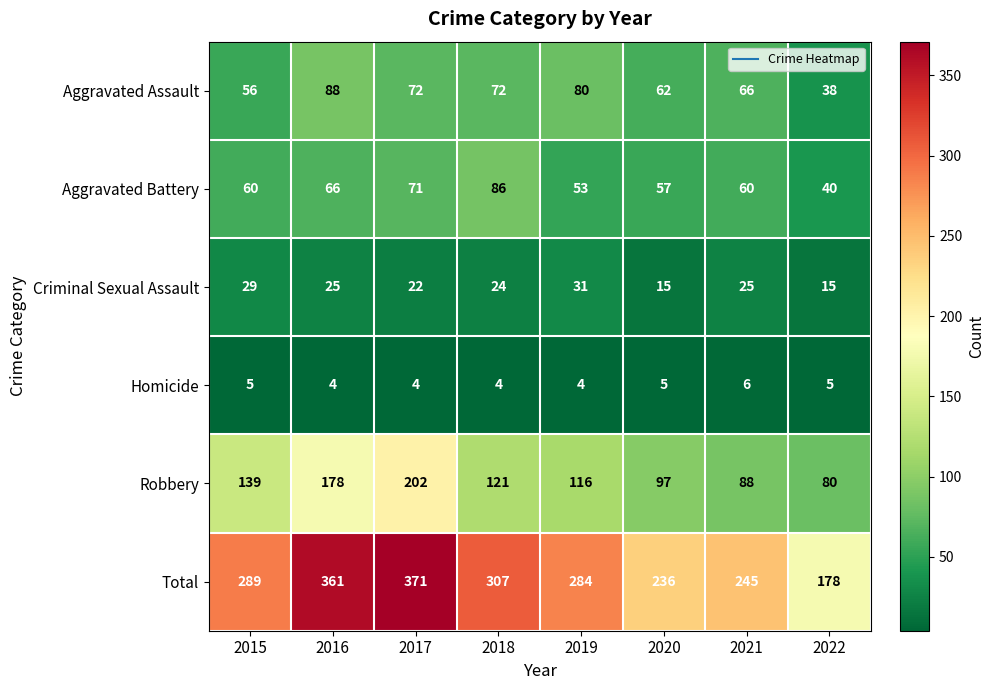

Which label corresponds to the largest value in the chart?

2017